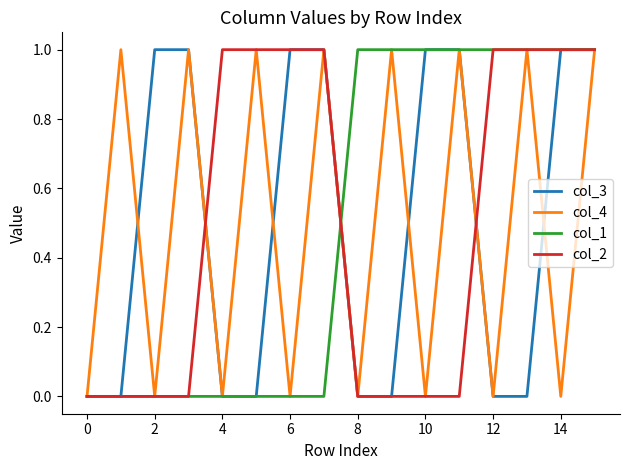

How many lines are shown in the chart?

4